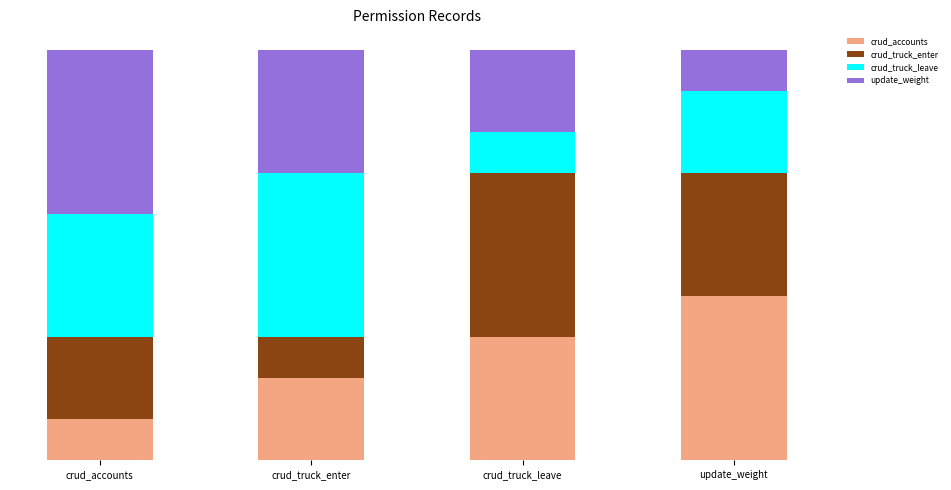

What is the difference between the maximum and minimum values in the crud_accounts series?

3